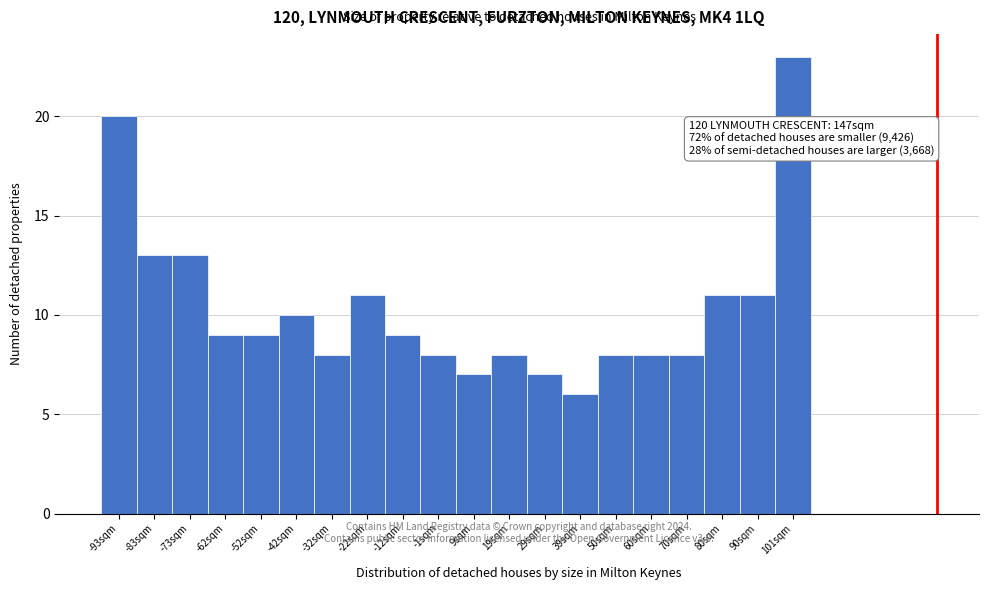

Reading right to left, extract all data points from this chart.

101sqm=23	90sqm=11	80sqm=11	70sqm=8	60sqm=8	50sqm=8	39sqm=6	29sqm=7	19sqm=8	9sqm=7	-1sqm=8	-12sqm=9	-22sqm=11	-32sqm=8	-42sqm=10	-52sqm=9	-62sqm=9	-73sqm=13	-83sqm=13	-93sqm=20